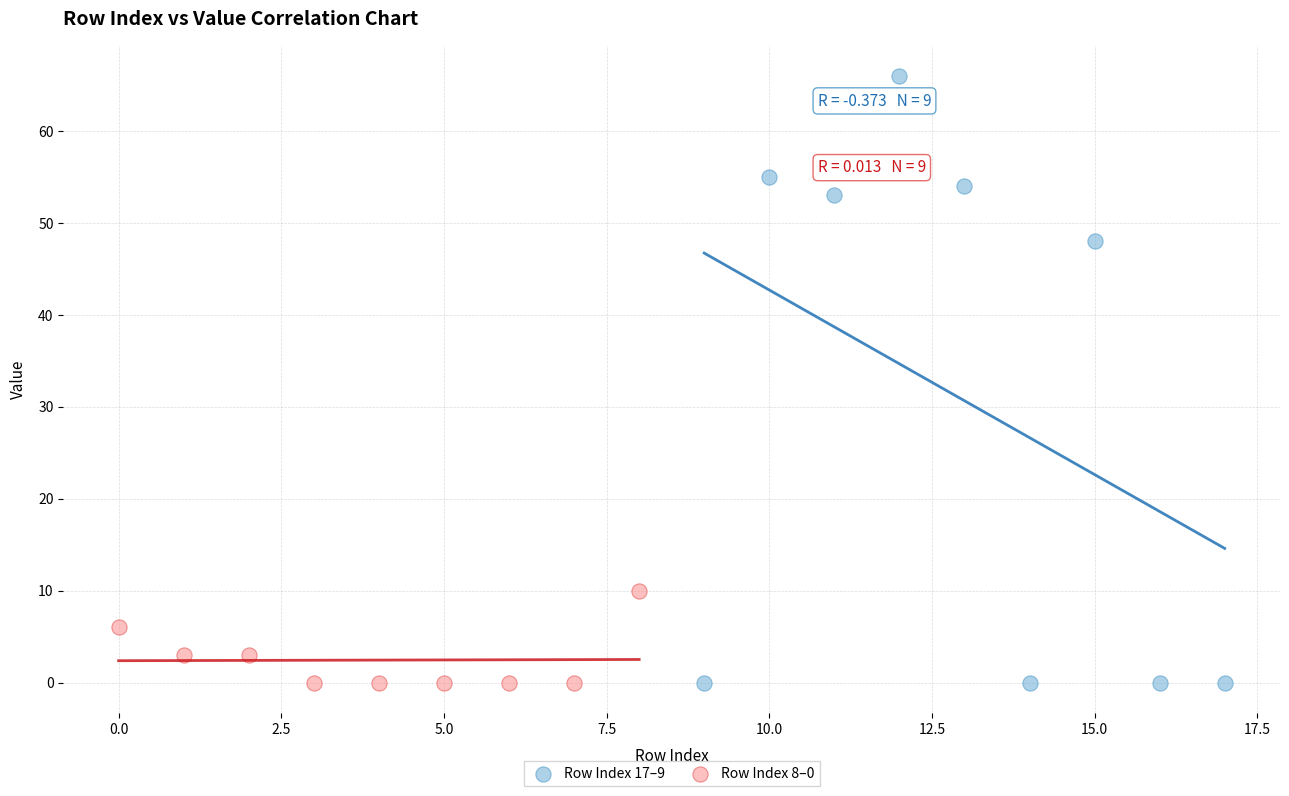

What are all the series names shown in the legend?

Row Index 17–9, Row Index 8–0